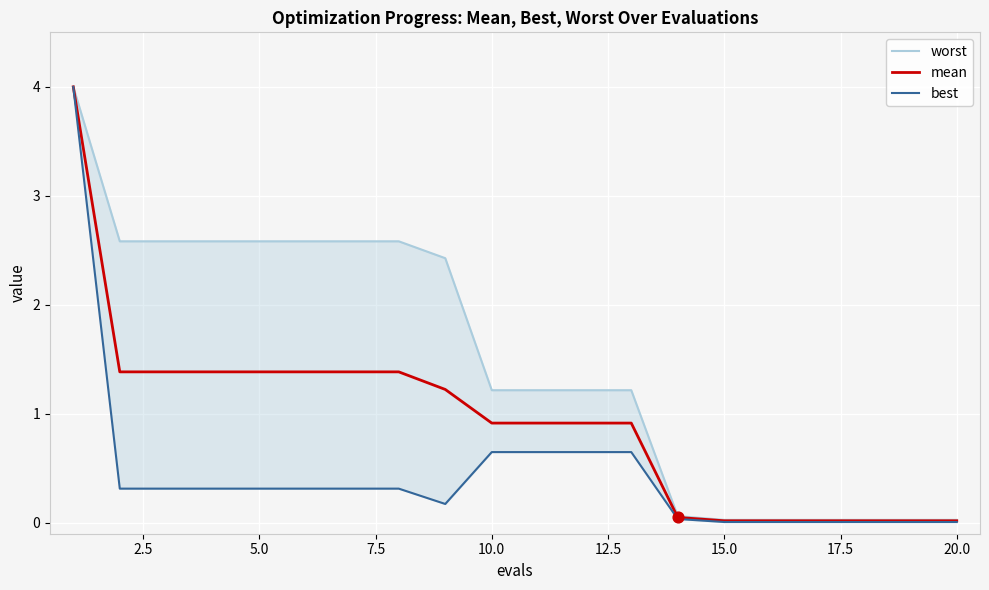

Which series reaches the maximum Y coordinate?

worst